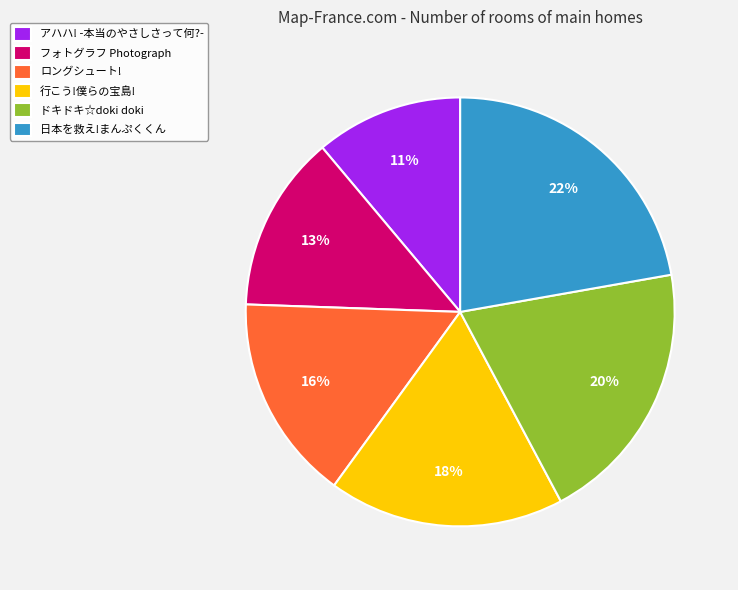

Does フォトグラフ Photograph account for over 50% of the chart?

No